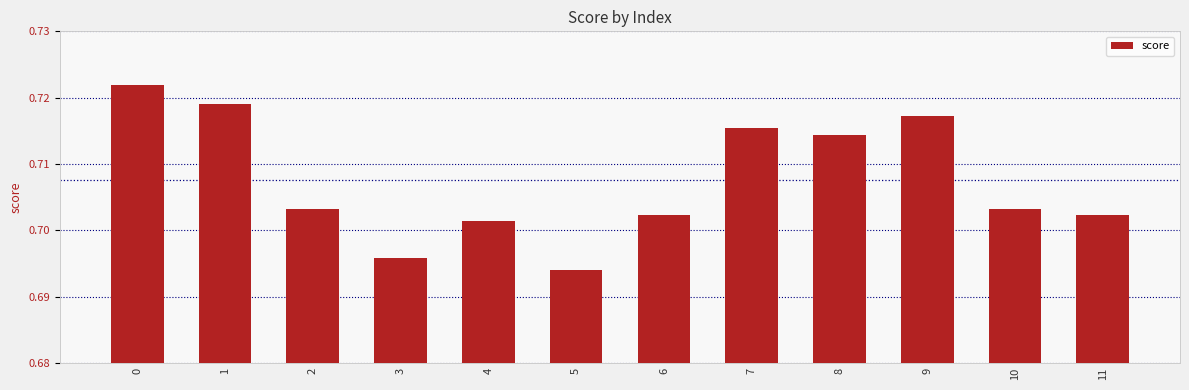

Are the bars grouped side by side (vs. stacked)?

No